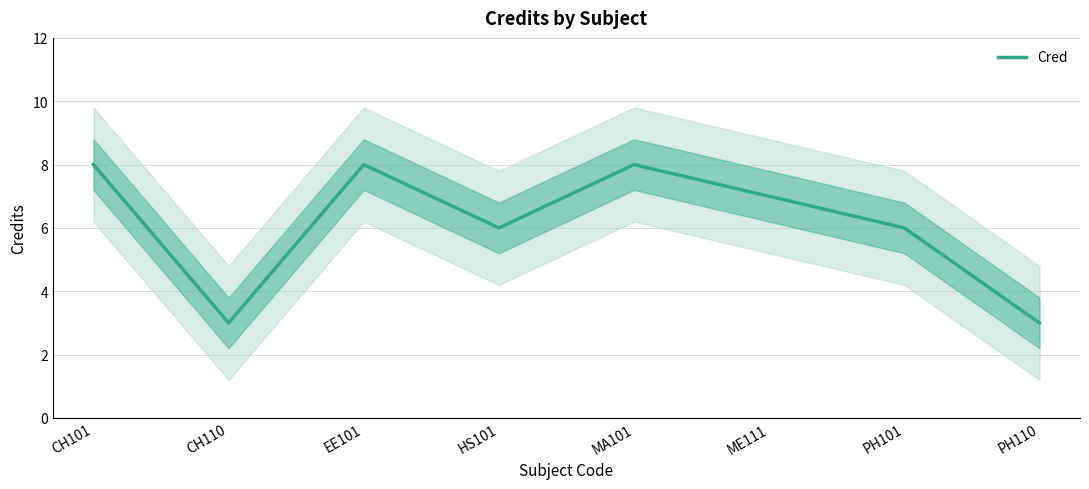

The value at CH110 is 3. True or false?

True